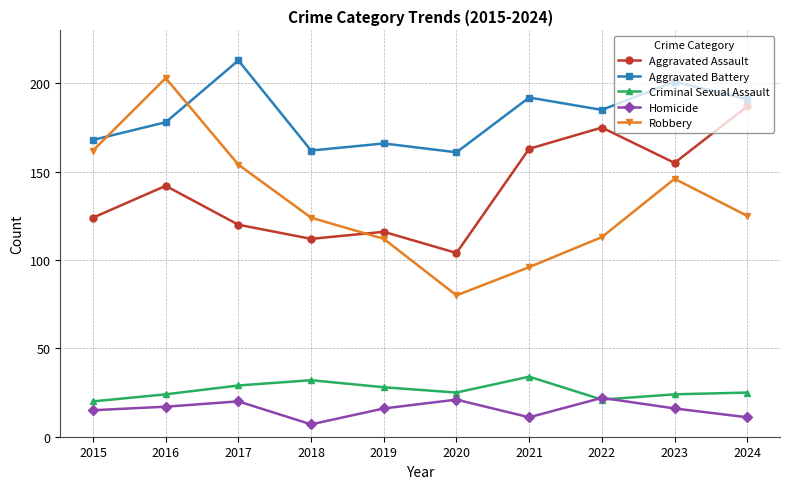

List the series in order of their peak value, lowest first.

Homicide, Criminal Sexual Assault, Aggravated Assault, Robbery, Aggravated Battery